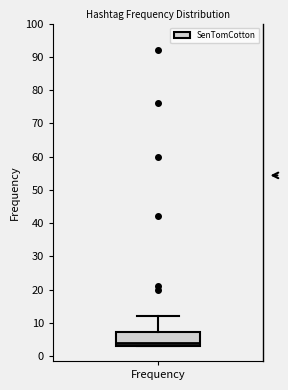

Transcribe this box plot: give where the median line is, the range the box spans, and where the two whiskers end, as read against the y-axis. The values are not printed on the chart, so give them approximately, as read against the axis.

median 4, box 3 to 7, whiskers 3 to 12